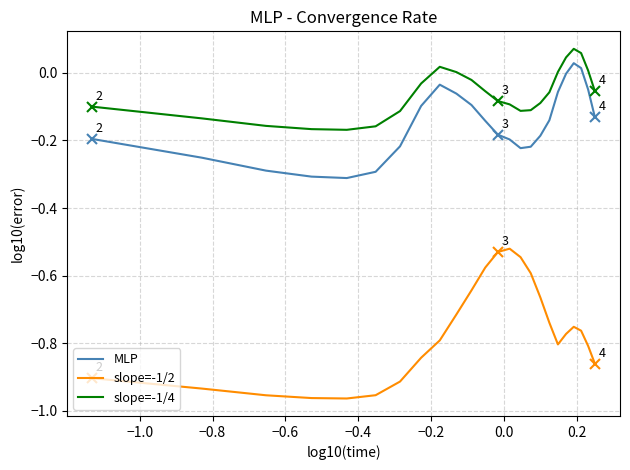

List the series in order of their peak value, highest first.

slope=-1/4, MLP, slope=-1/2